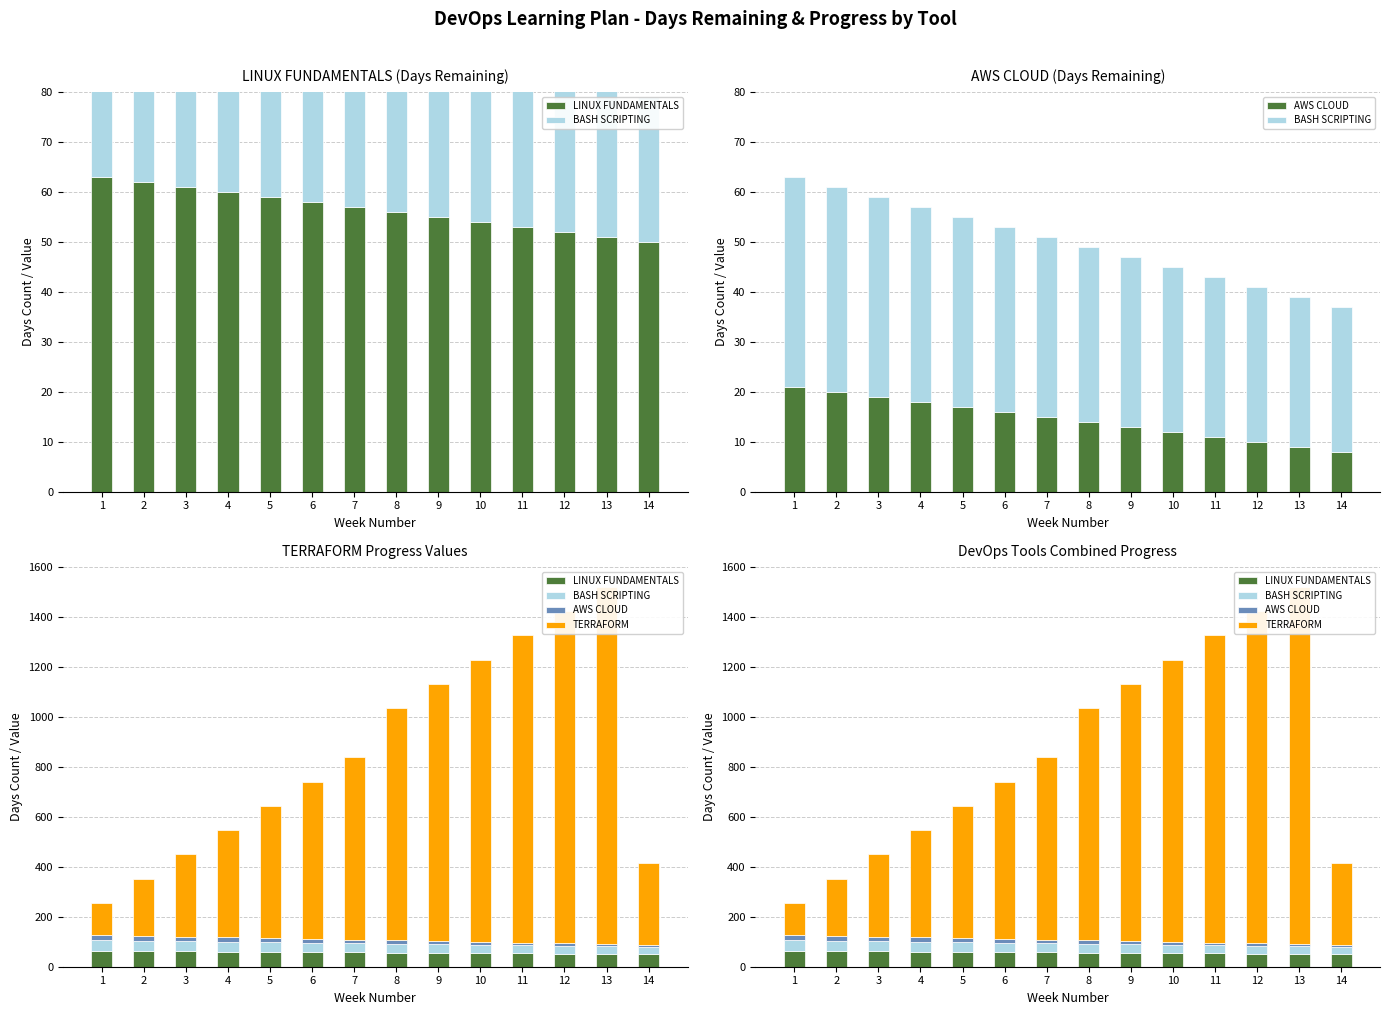

What is the value of the BASH SCRIPTING bar at the 7th from the left?

36